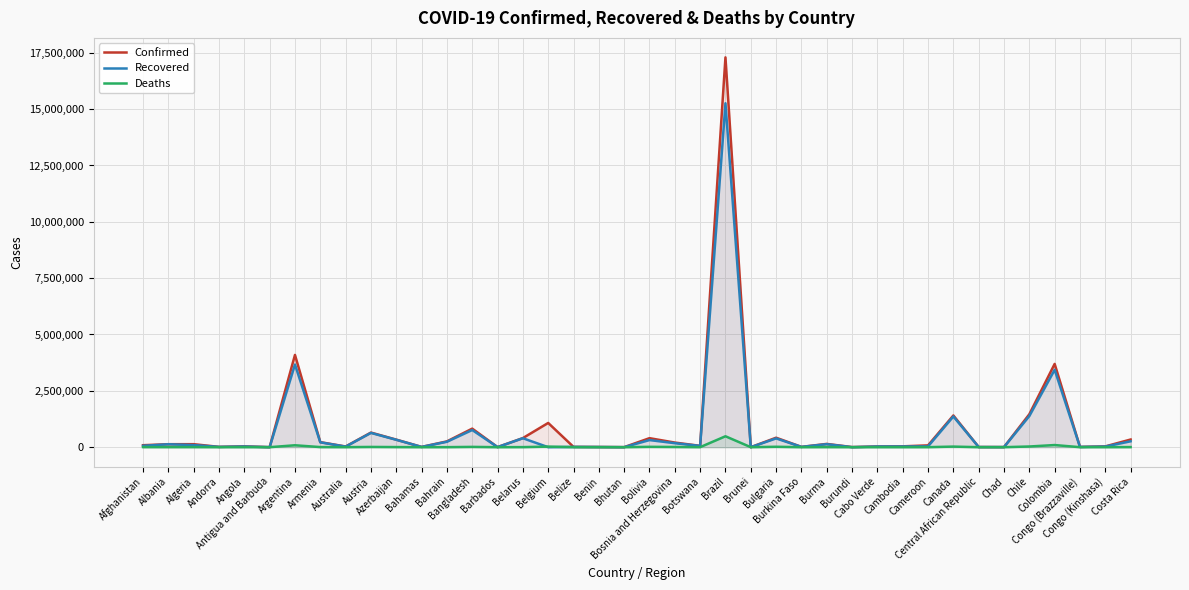

Rank the series by their maximum value, from highest to lowest.

Confirmed, Recovered, Deaths